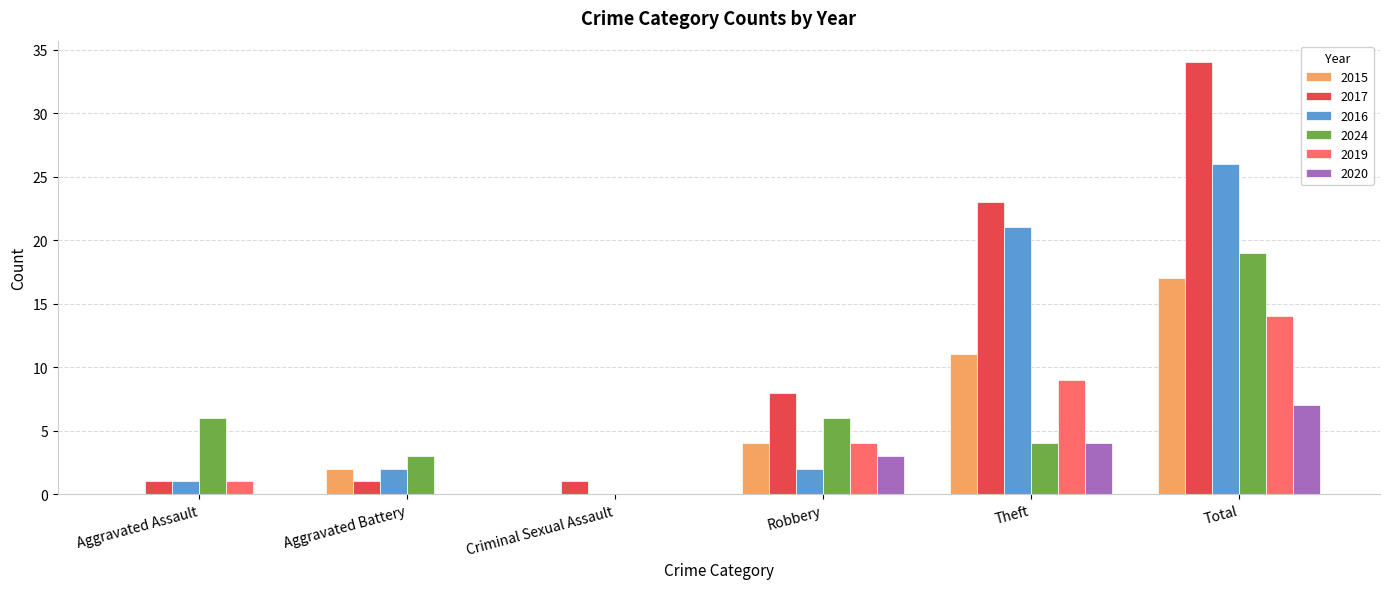

Reading left to right, what are all the values shown in this chart?

2015: 0	2	0	4	11	17
2017: 1	1	1	8	23	34
2016: 1	2	0	2	21	26
2024: 6	3	0	6	4	19
2019: 1	0	0	4	9	14
2020: 0	0	0	3	4	7